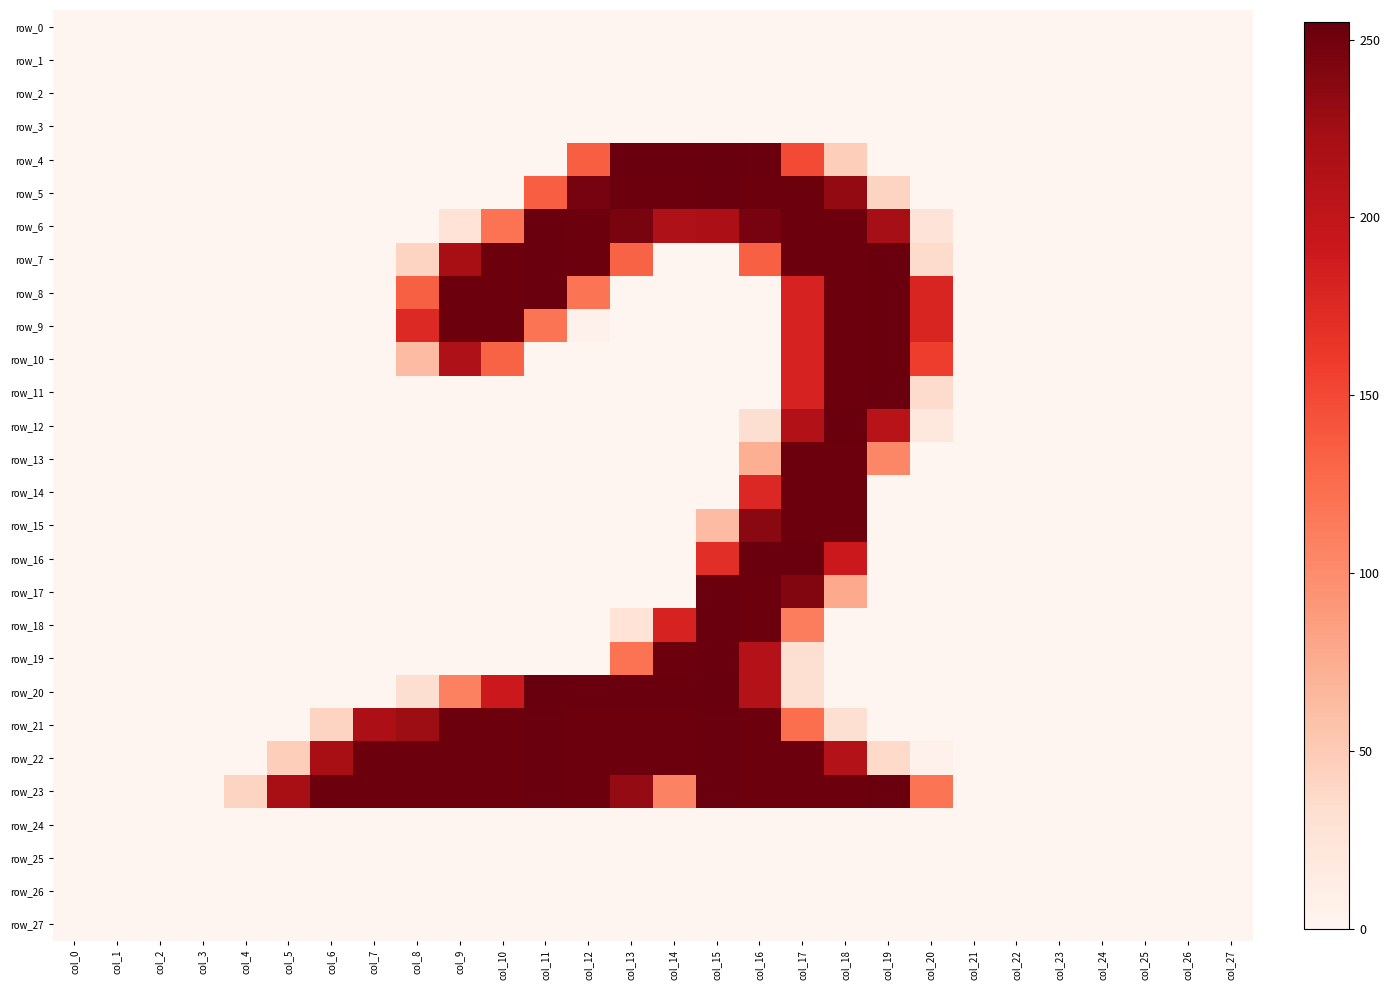

Reading right to left, what are all the values shown in this chart?

row_0: 0	0	0	0	0	0	0	0	0	0	0	0	0	0	0	0	0	0	0	0	0	0	0	0	0	0	0	0
row_1: 0	0	0	0	0	0	0	0	0	0	0	0	0	0	0	0	0	0	0	0	0	0	0	0	0	0	0	0
row_2: 0	0	0	0	0	0	0	0	0	0	0	0	0	0	0	0	0	0	0	0	0	0	0	0	0	0	0	0
row_3: 0	0	0	0	0	0	0	0	0	0	0	0	0	0	0	0	0	0	0	0	0	0	0	0	0	0	0	0
row_4: 0	0	0	0	0	0	0	0	0	47	149	253	255	253	253	135	0	0	0	0	0	0	0	0	0	0	0	0
row_5: 0	0	0	0	0	0	0	0	42	232	252	252	253	252	252	247	135	0	0	0	0	0	0	0	0	0	0	0
row_6: 0	0	0	0	0	0	0	25	222	252	252	247	217	215	246	252	253	120	27	0	0	0	0	0	0	0	0	0
row_7: 0	0	0	0	0	0	0	35	253	252	252	134	0	0	132	252	253	252	221	42	0	0	0	0	0	0	0	0
row_8: 0	0	0	0	0	0	0	179	253	252	181	0	0	0	0	118	253	252	252	134	0	0	0	0	0	0	0	0
row_9: 0	0	0	0	0	0	0	179	253	252	181	0	0	0	0	5	119	252	252	175	0	0	0	0	0	0	0	0
row_10: 0	0	0	0	0	0	0	158	253	252	181	0	0	0	0	0	0	132	215	63	0	0	0	0	0	0	0	0
row_11: 0	0	0	0	0	0	0	35	253	252	181	0	0	0	0	0	0	0	0	0	0	0	0	0	0	0	0	0
row_12: 0	0	0	0	0	0	0	20	208	253	212	32	0	0	0	0	0	0	0	0	0	0	0	0	0	0	0	0
row_13: 0	0	0	0	0	0	0	0	104	252	252	73	0	0	0	0	0	0	0	0	0	0	0	0	0	0	0	0
row_14: 0	0	0	0	0	0	0	0	0	252	252	176	0	0	0	0	0	0	0	0	0	0	0	0	0	0	0	0
row_15: 0	0	0	0	0	0	0	0	0	252	252	237	63	0	0	0	0	0	0	0	0	0	0	0	0	0	0	0
row_16: 0	0	0	0	0	0	0	0	0	191	253	253	171	0	0	0	0	0	0	0	0	0	0	0	0	0	0	0
row_17: 0	0	0	0	0	0	0	0	0	77	241	252	253	0	0	0	0	0	0	0	0	0	0	0	0	0	0	0
row_18: 0	0	0	0	0	0	0	0	0	0	112	252	253	181	27	0	0	0	0	0	0	0	0	0	0	0	0	0
row_19: 0	0	0	0	0	0	0	0	0	0	31	210	253	252	120	0	0	0	0	0	0	0	0	0	0	0	0	0
row_20: 0	0	0	0	0	0	0	0	0	0	31	211	255	253	253	253	255	191	109	32	0	0	0	0	0	0	0	0
row_21: 0	0	0	0	0	0	0	0	0	31	124	252	253	252	252	252	253	252	252	227	217	42	0	0	0	0	0	0
row_22: 0	0	0	0	0	0	0	5	37	211	252	252	253	252	252	252	253	252	252	252	252	221	47	0	0	0	0	0
row_23: 0	0	0	0	0	0	0	119	253	252	252	252	253	108	231	252	253	252	252	252	252	252	221	42	0	0	0	0
row_24: 0	0	0	0	0	0	0	0	0	0	0	0	0	0	0	0	0	0	0	0	0	0	0	0	0	0	0	0
row_25: 0	0	0	0	0	0	0	0	0	0	0	0	0	0	0	0	0	0	0	0	0	0	0	0	0	0	0	0
row_26: 0	0	0	0	0	0	0	0	0	0	0	0	0	0	0	0	0	0	0	0	0	0	0	0	0	0	0	0
row_27: 0	0	0	0	0	0	0	0	0	0	0	0	0	0	0	0	0	0	0	0	0	0	0	0	0	0	0	0